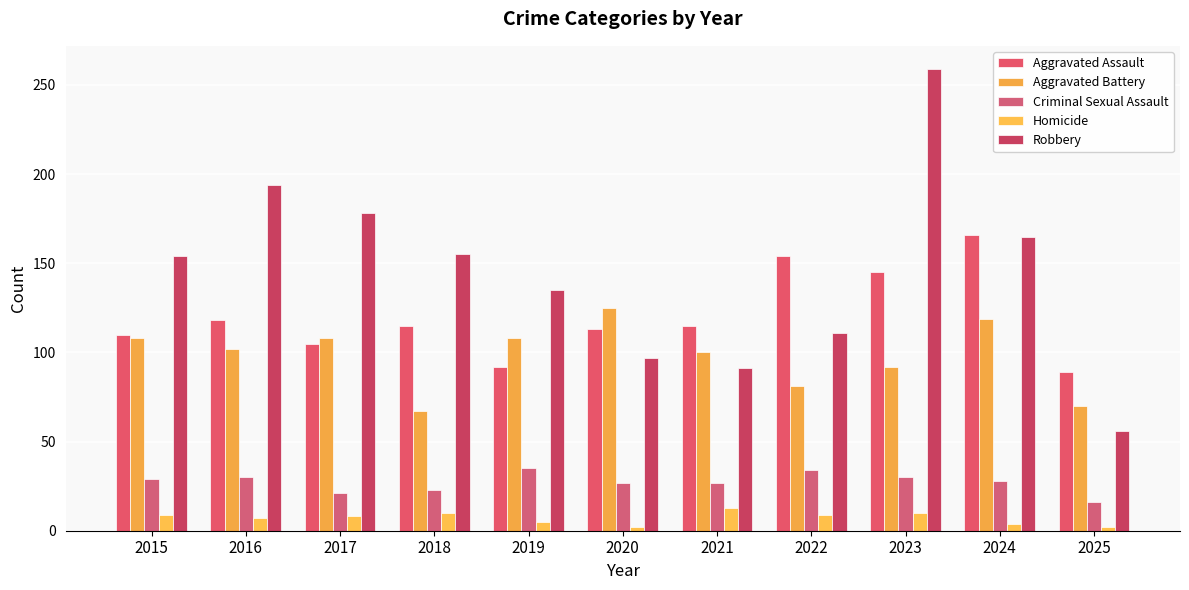

Which series has the largest total across all categories?

Robbery